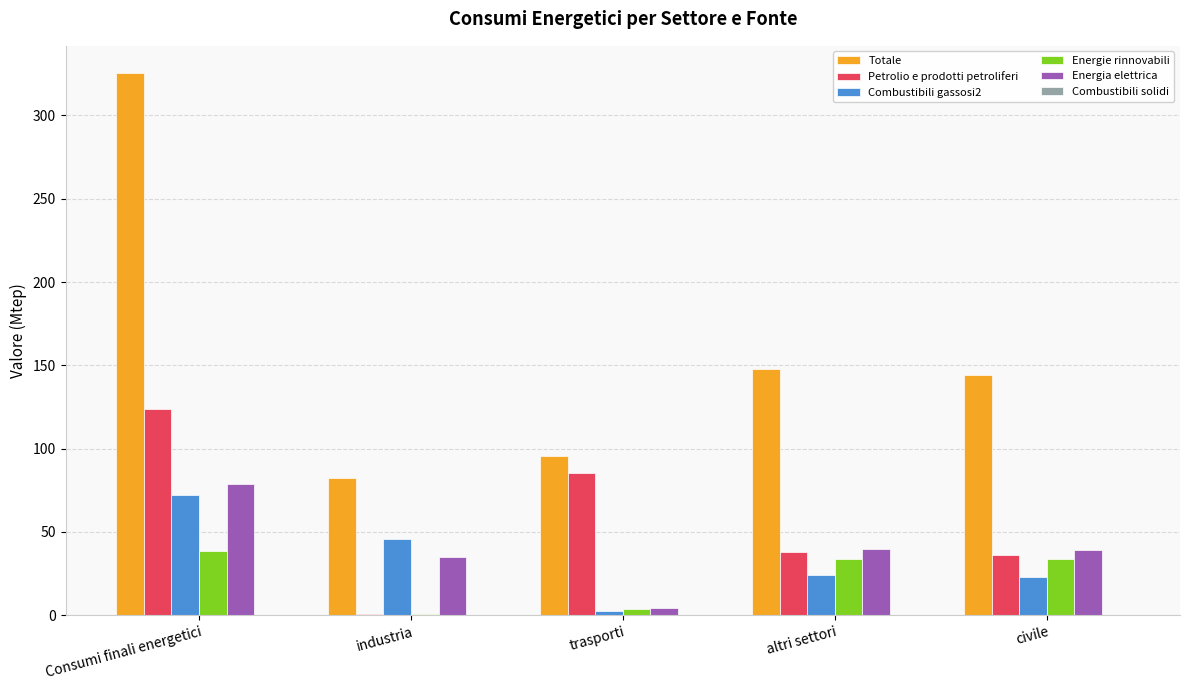

At which category is the sum across all series the highest?

Consumi finali energetici